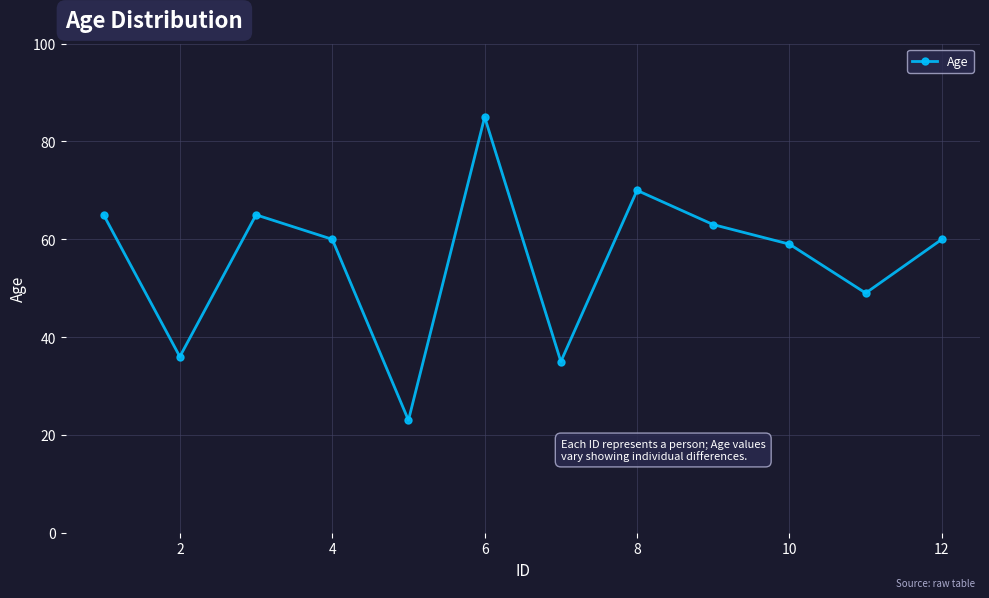

Reading left to right, list all the values displayed in this chart.

65	36	65	60	23	85	35	70	63	59	49	60